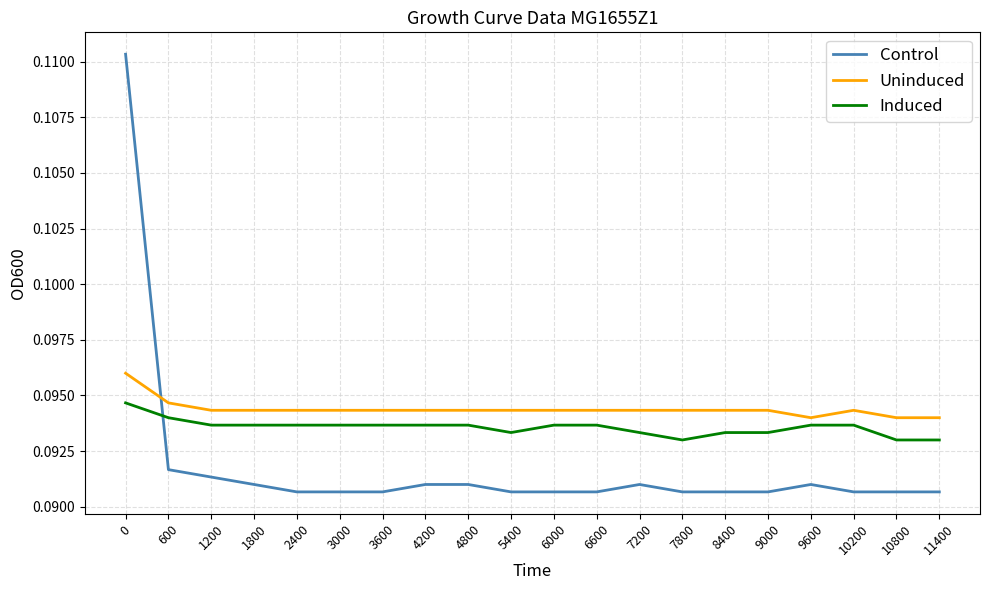

Which series has the largest total across all categories?

Uninduced